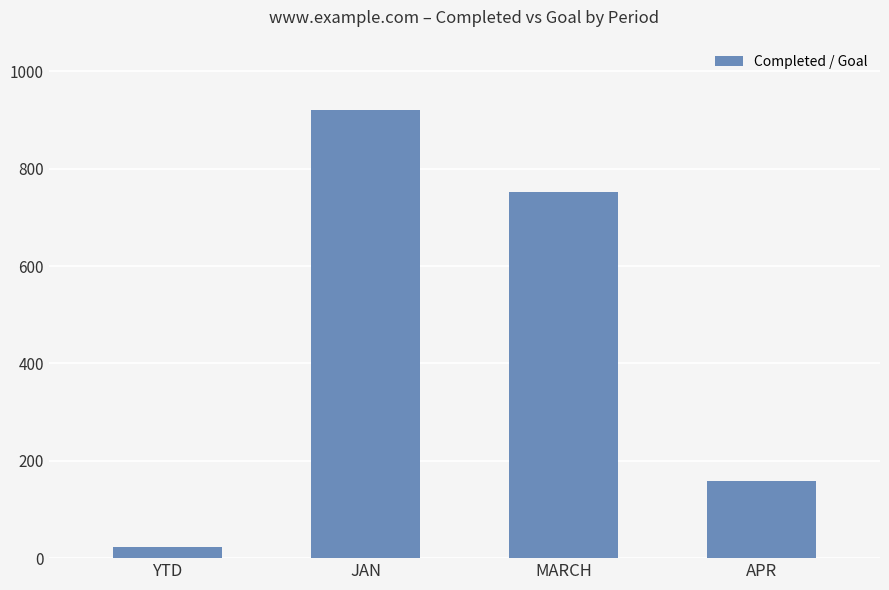

How many data points does each series have?

4